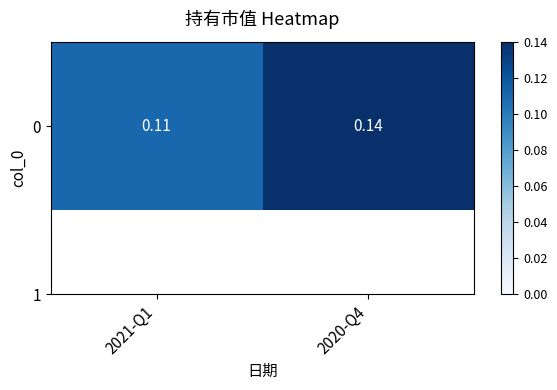

How many values are between 0 and 1?

2